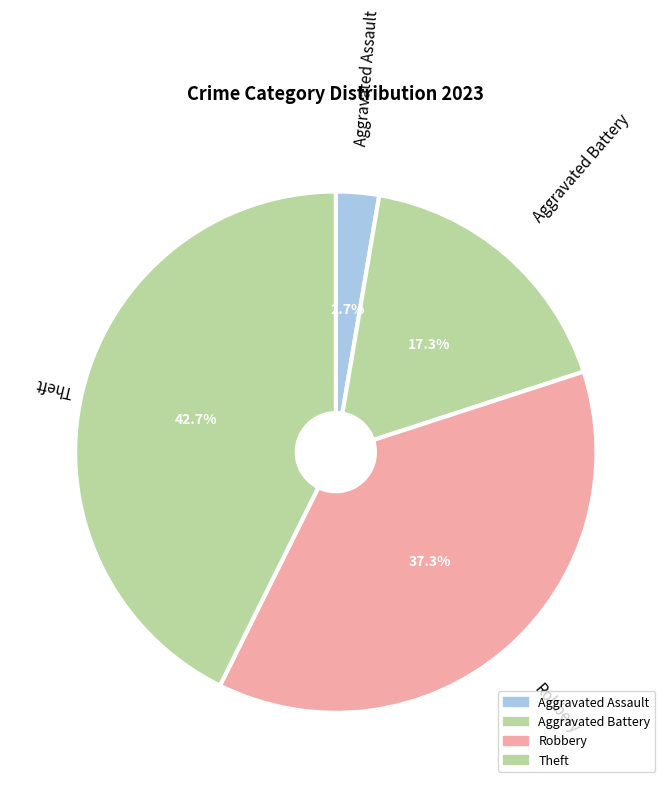

To the nearest percent, what is the difference between the largest and smallest slice percentages?

40%